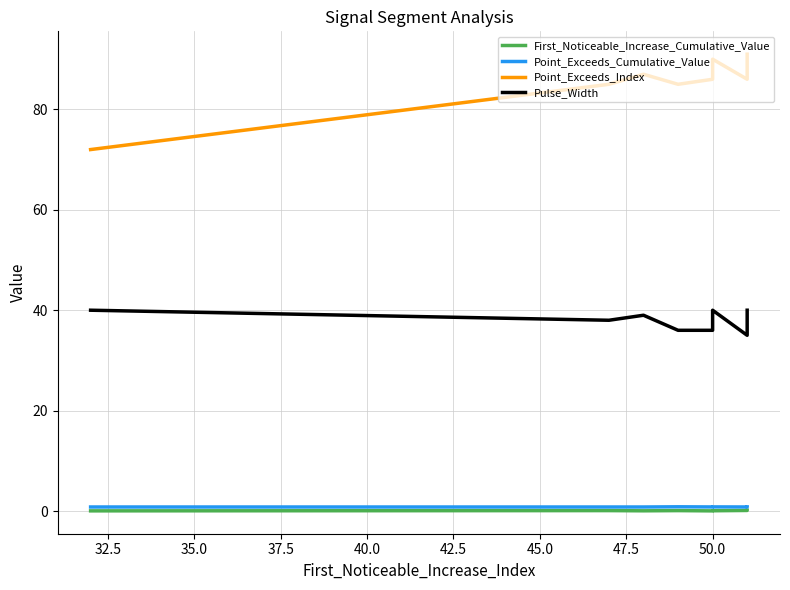

What is the average value of the Point_Exceeds_Index series?

85.5